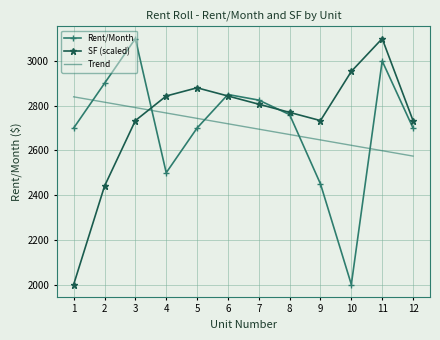

The value of Trend at 12 is 3362.7. True or false?

False